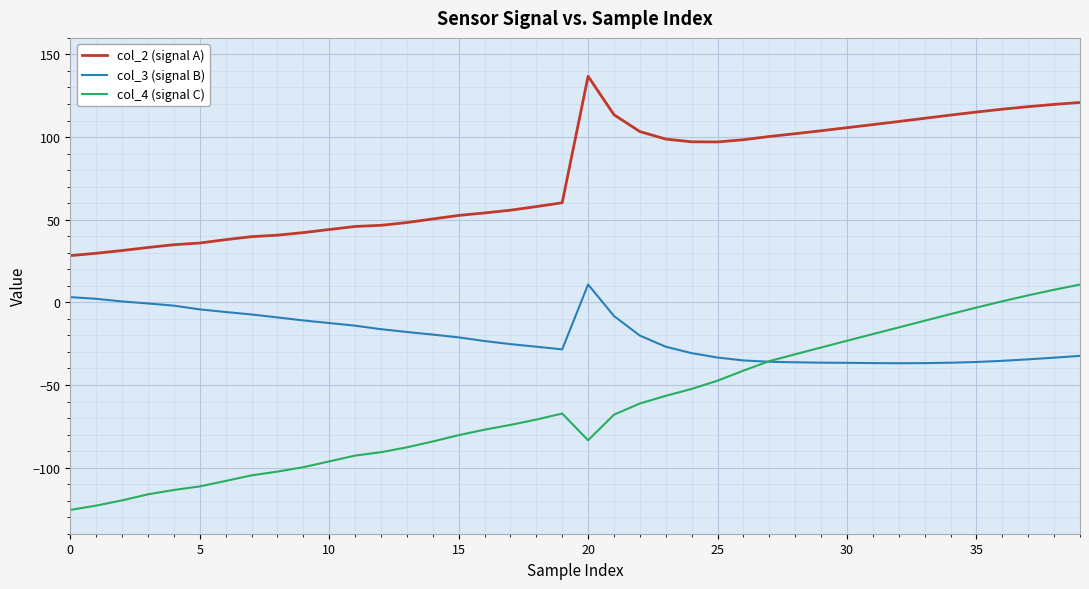

True or false: col_2 (signal A) and col_3 (signal B) cross at least once.

False